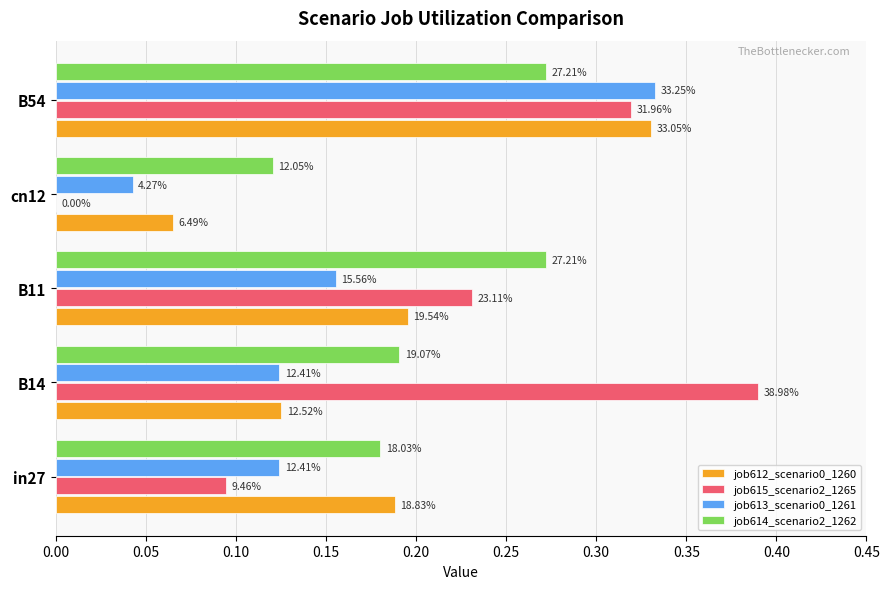

Are the bars horizontal?

Yes